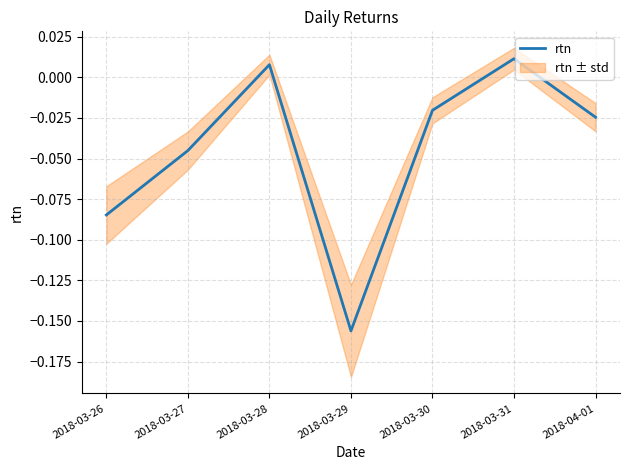

Reading left to right, list all the values displayed in this chart.

-0.1	-0.0	0.0	-0.2	-0.0	0.0	-0.0